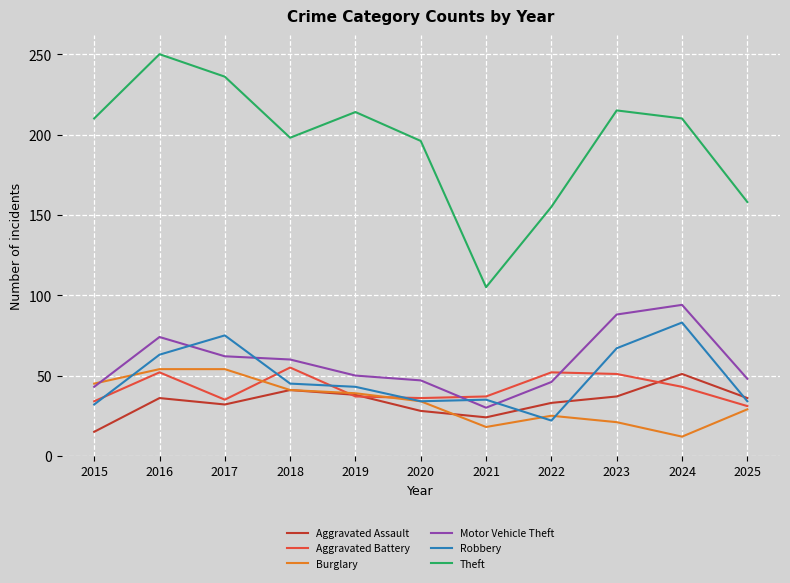

True or false: Robbery and Theft cross at least once.

False